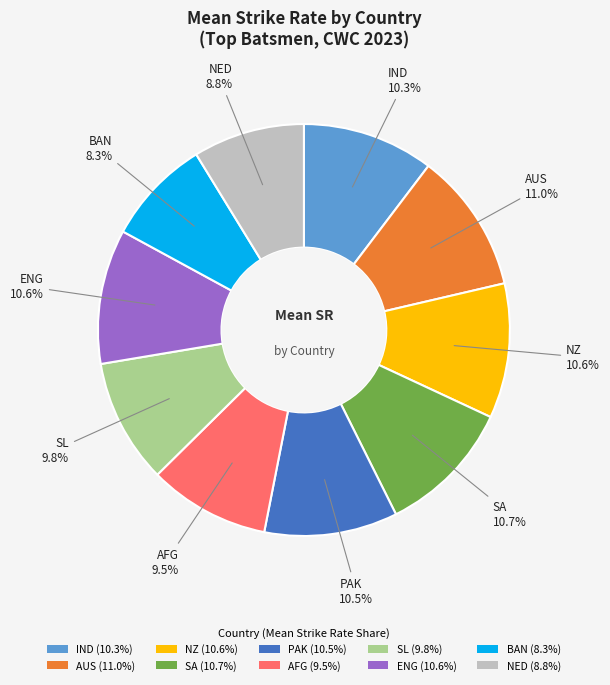

To the nearest percent, what portion does IND represent?

10%